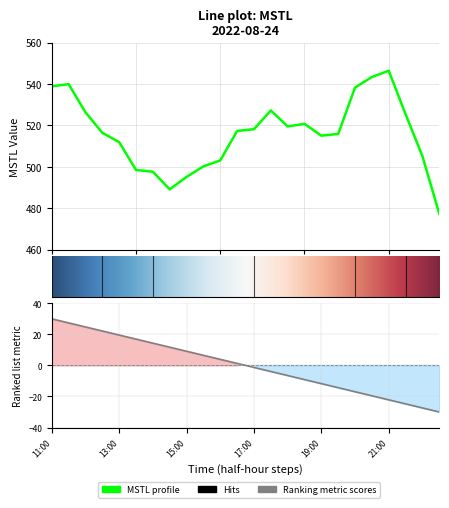

At which label is the value closest to 511?

13:00